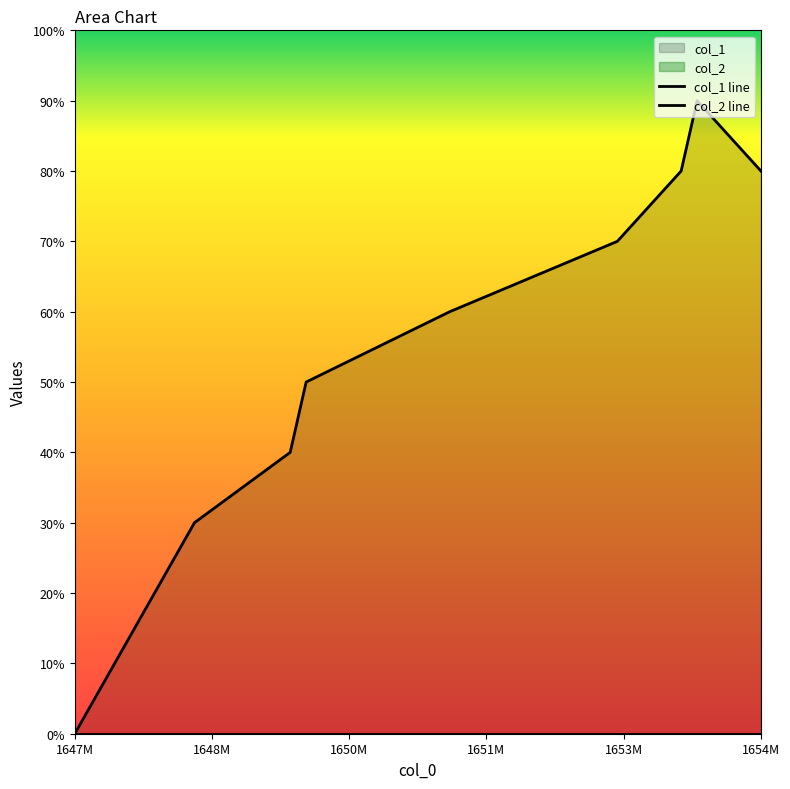

True or false: the data has more than 0 interior local peaks.

True